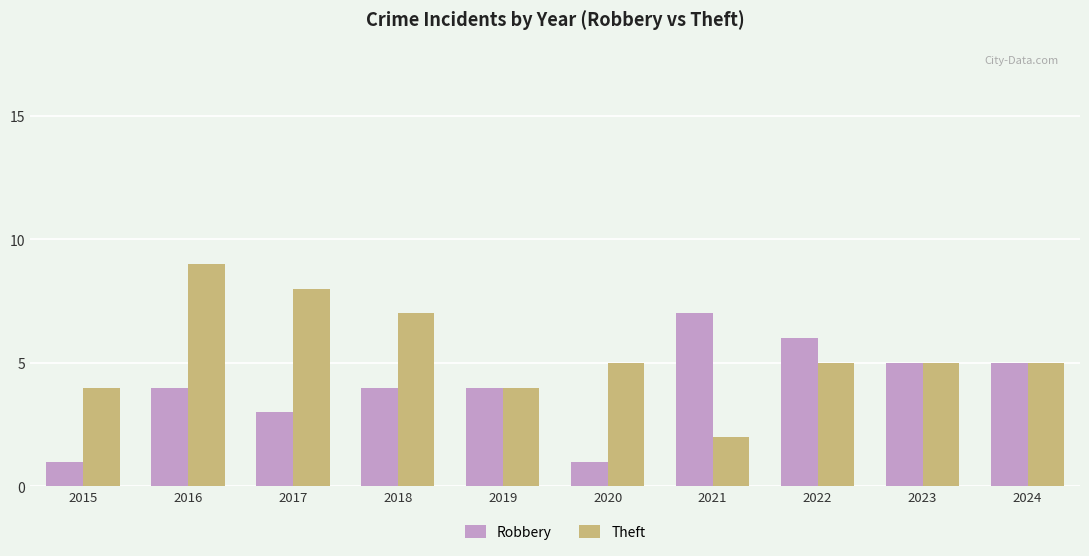

What is the maximum value shown in the chart?

9